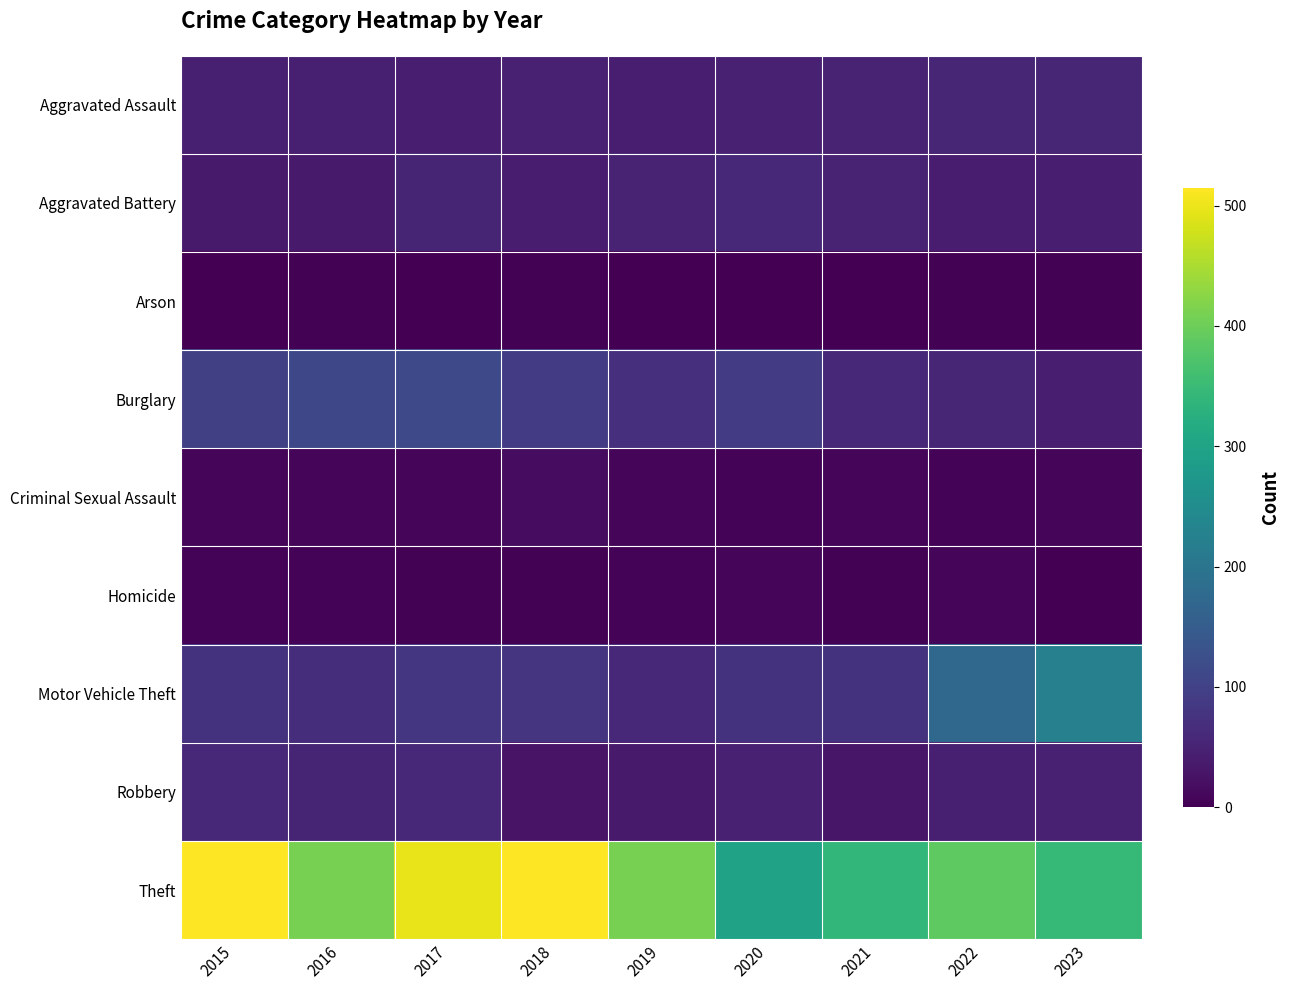

Which series changed the most between 2015 and 2021?

Theft